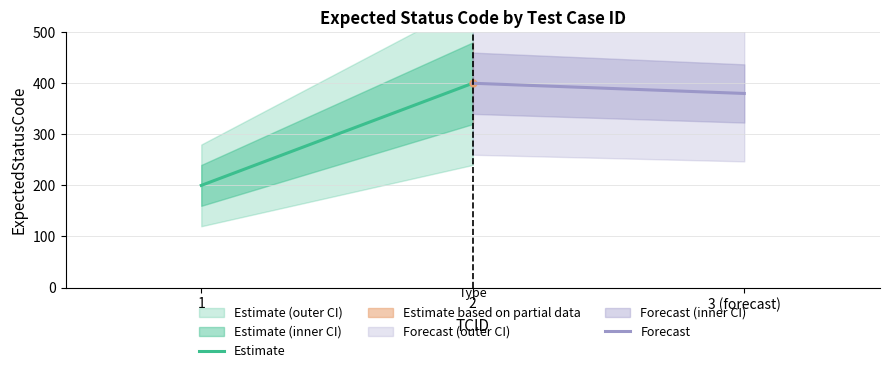

Where is Estimate nearest to the value 300?

1